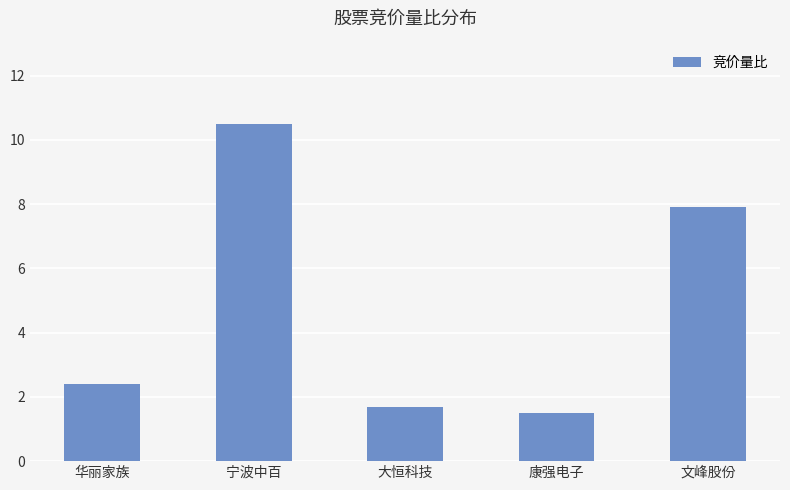

What is the ratio of the value at 宁波中百 to the value at 大恒科技?

6.2